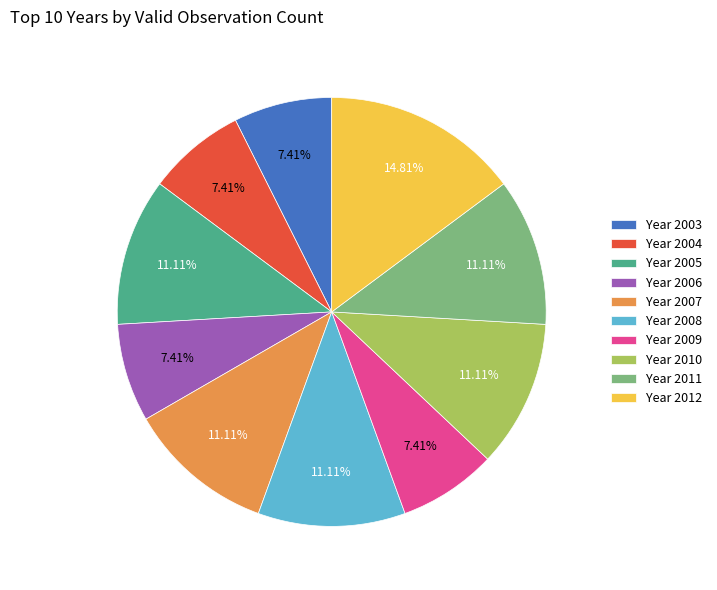

Do Year 2009 and Year 2012 together represent more than half of the pie?

No